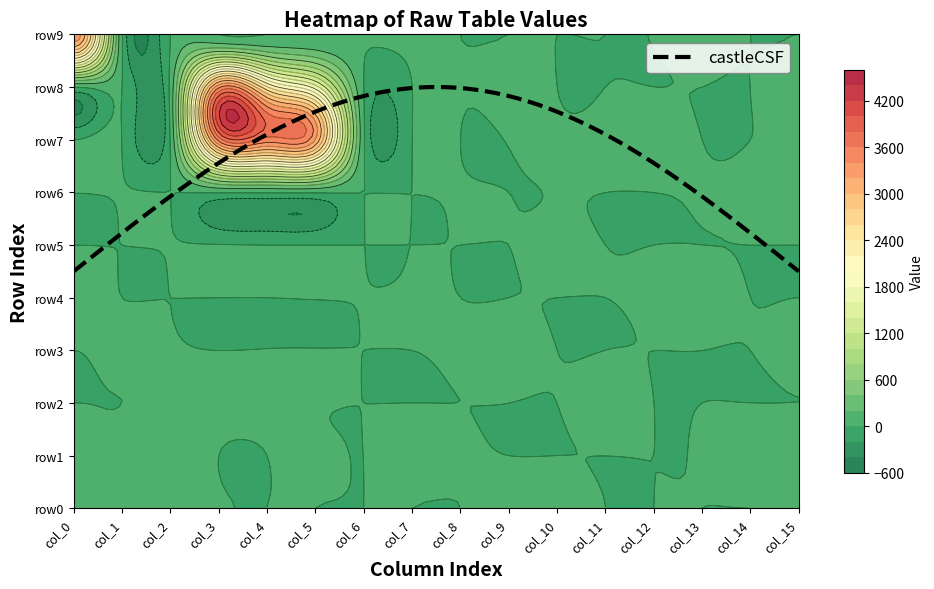

List the labels in order of row3 value, largest first.

9, 1, 2, 8, 15, 4, 5, 0, 3, 6, 7, 10, 11, 12, 13, 14